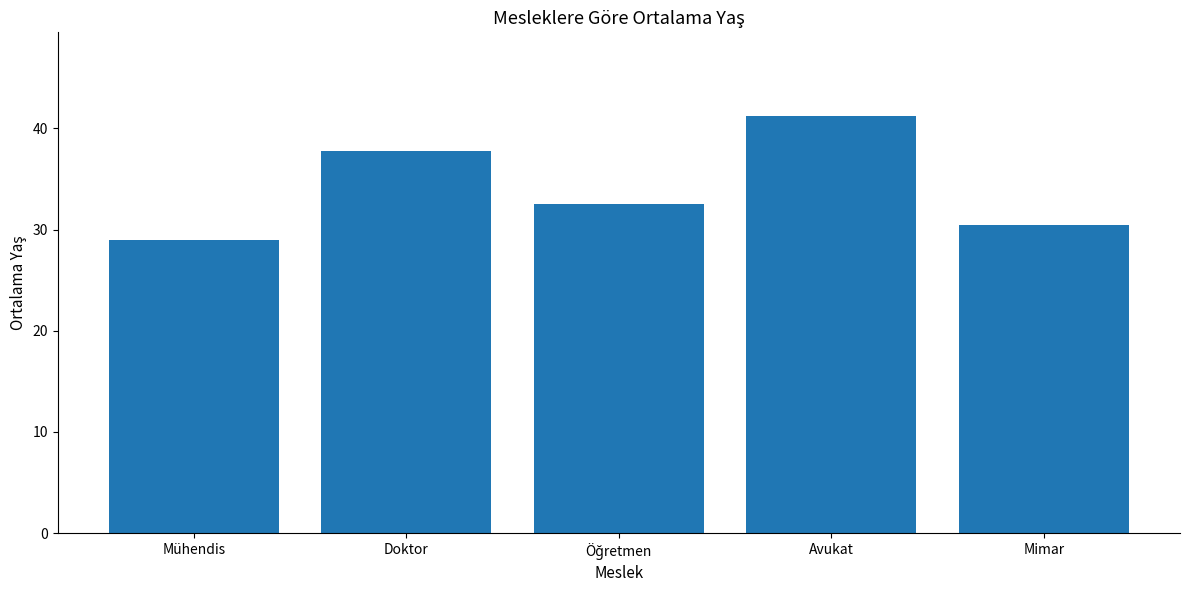

What is the label of the 1st bar from the right?

Mimar